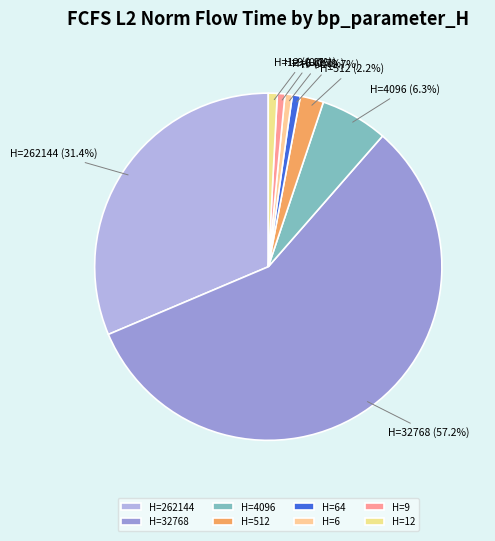

Which has a higher value, H=32768 or H=512?

H=32768